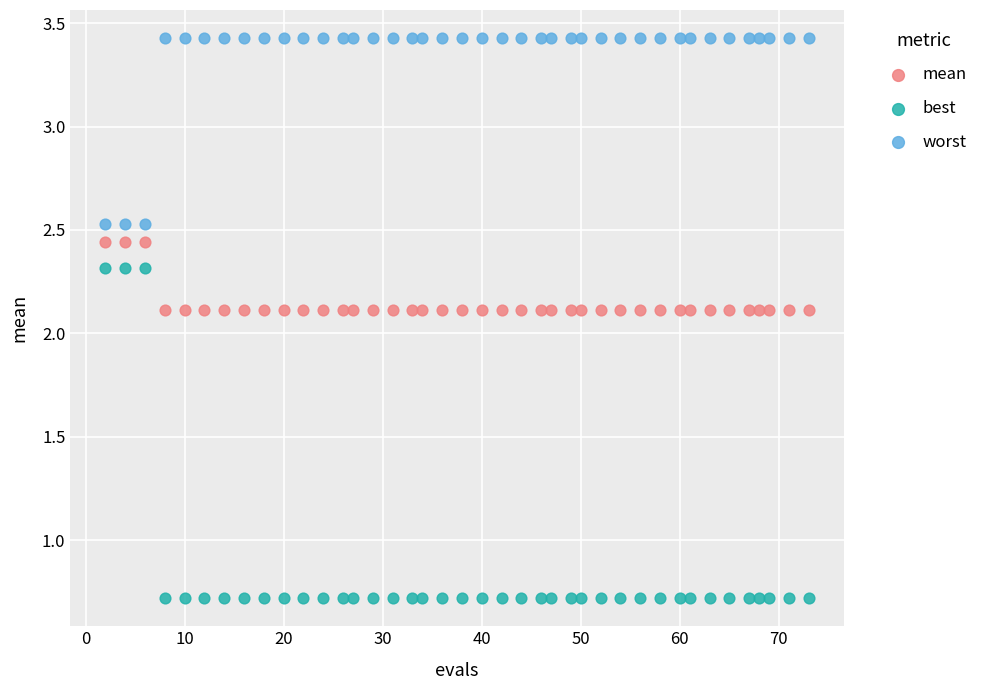

Which series reaches the maximum Y coordinate?

worst